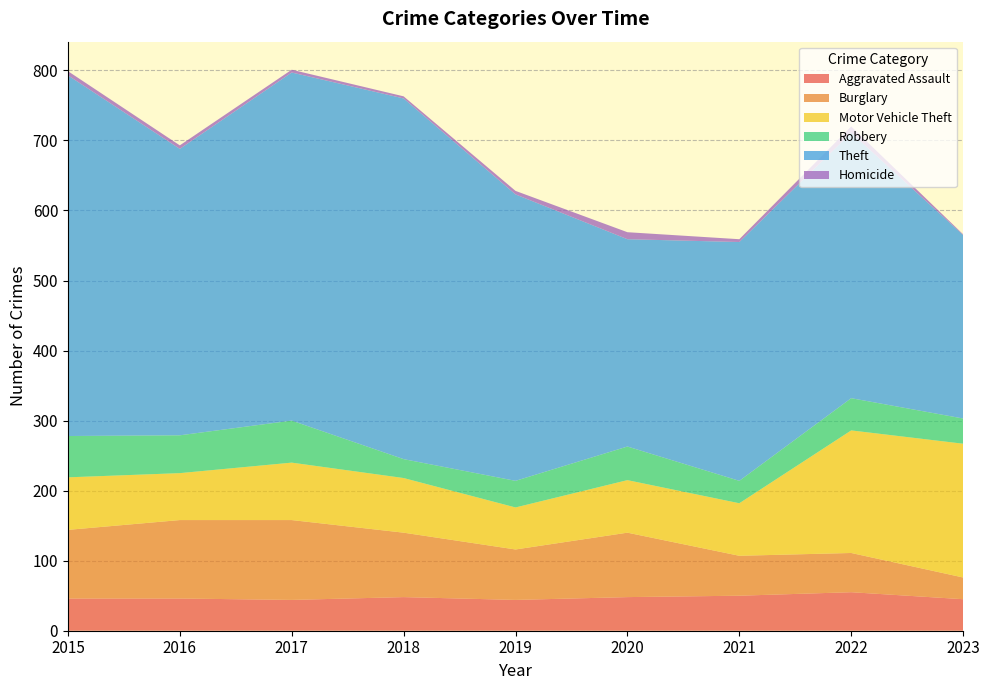

Reading left to right, transcribe all the data shown in this chart.

Aggravated Assault: 2015=46	2016=46	2017=44	2018=48	2019=44	2020=48	2021=50	2022=55	2023=45
Burglary: 2015=98	2016=112	2017=114	2018=92	2019=72	2020=92	2021=57	2022=56	2023=31
Motor Vehicle Theft: 2015=75	2016=67	2017=82	2018=78	2019=60	2020=75	2021=75	2022=175	2023=191
Robbery: 2015=59	2016=54	2017=60	2018=27	2019=38	2020=48	2021=32	2022=46	2023=36
Theft: 2015=515	2016=409	2017=497	2018=515	2019=409	2020=296	2021=341	2022=379	2023=262
Homicide: 2015=6	2016=5	2017=4	2018=3	2019=5	2020=10	2021=4	2022=9	2023=1